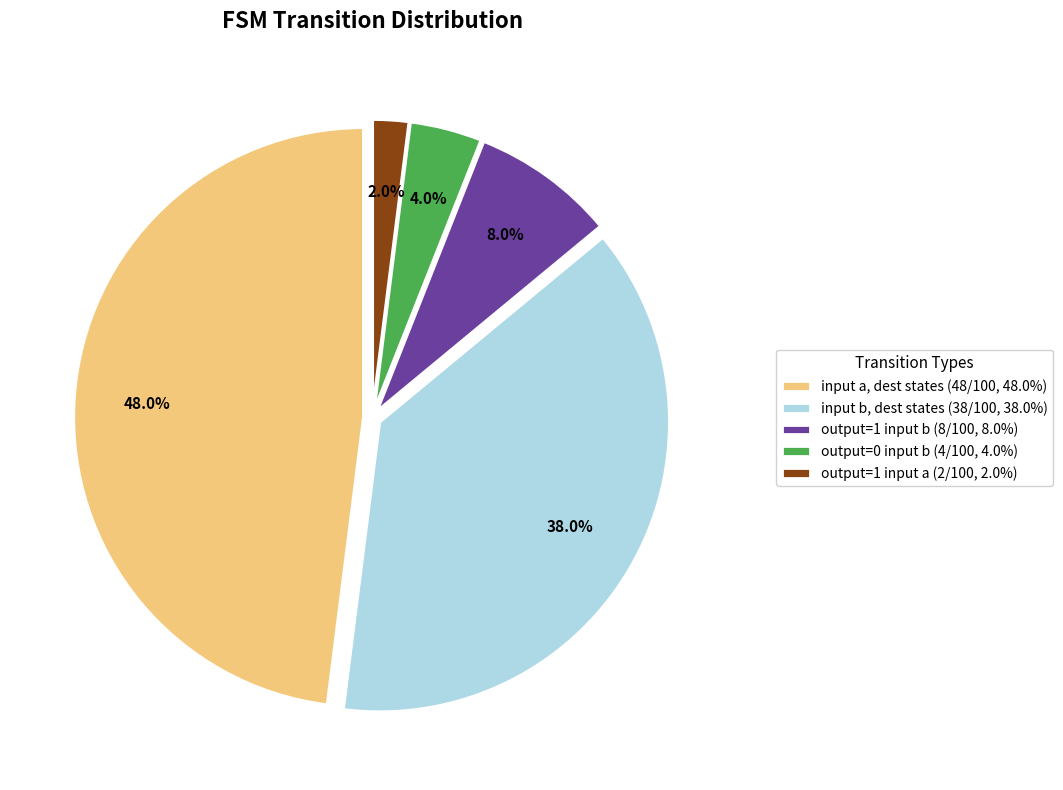

How many slices are in this pie chart?

5